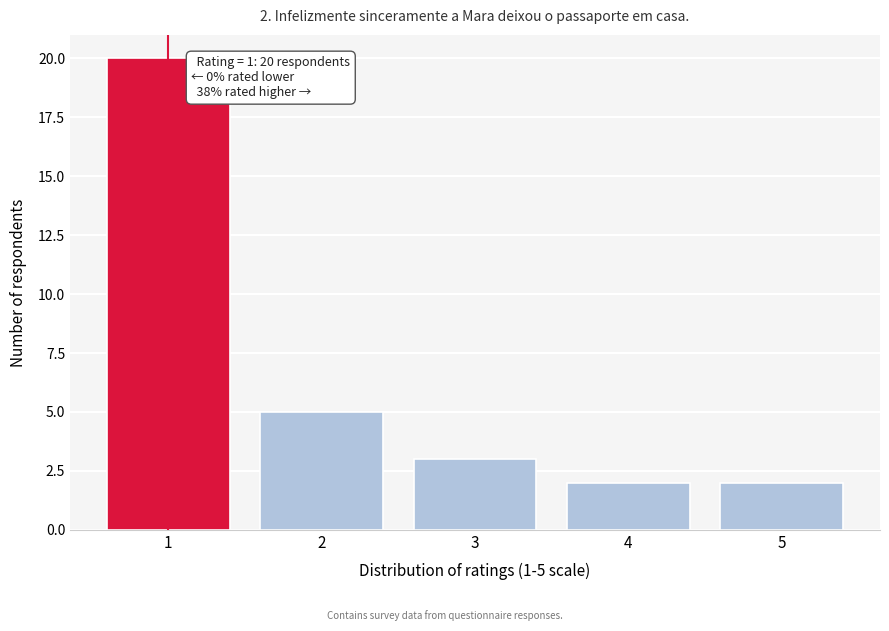

Over which range of the x-axis is the bar tallest?

0.5 to 1.5